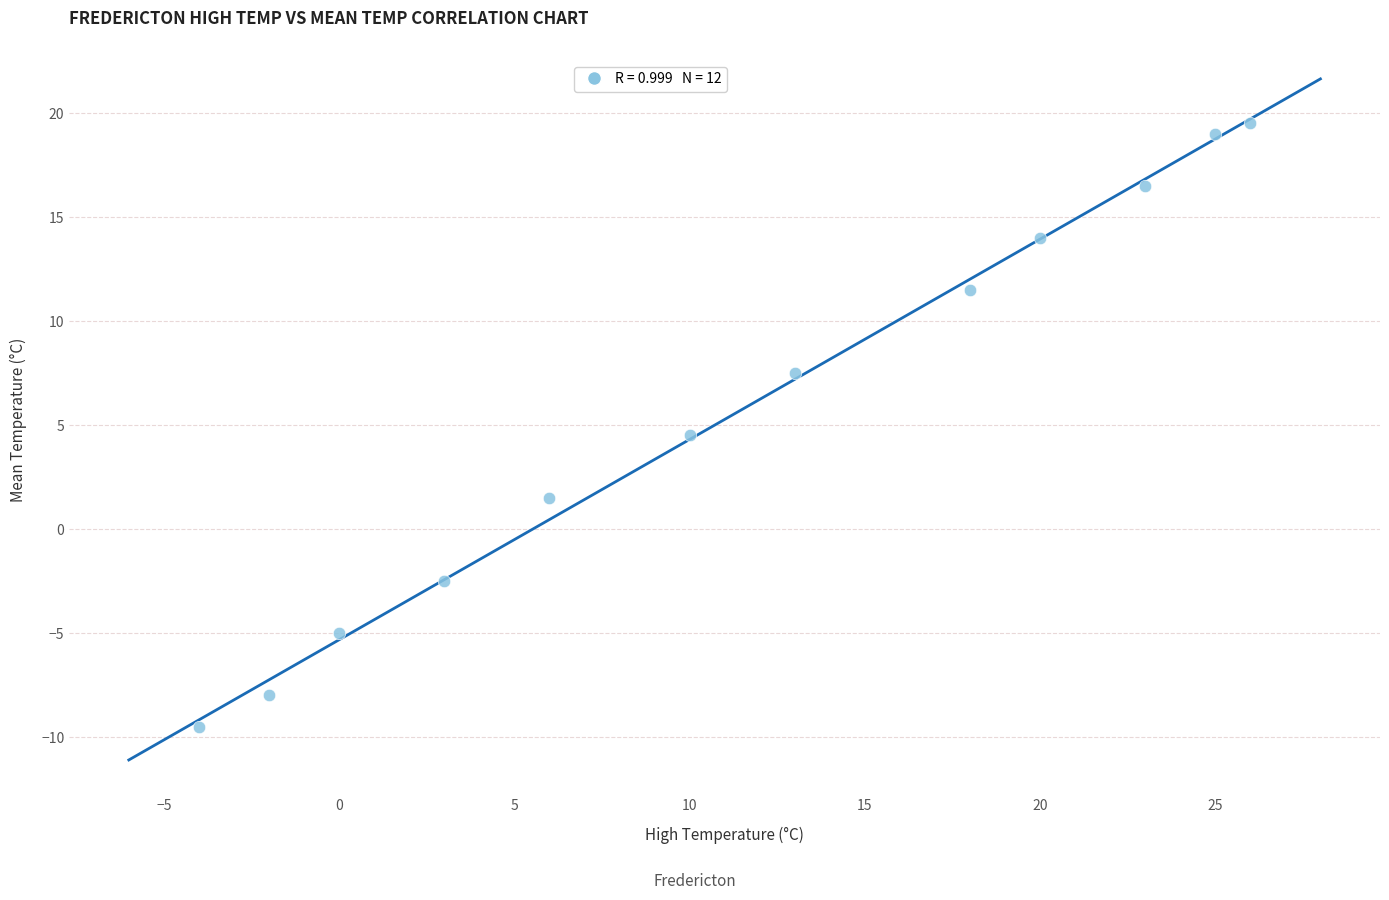

What is the range of Y values (max minus min)?

29.0